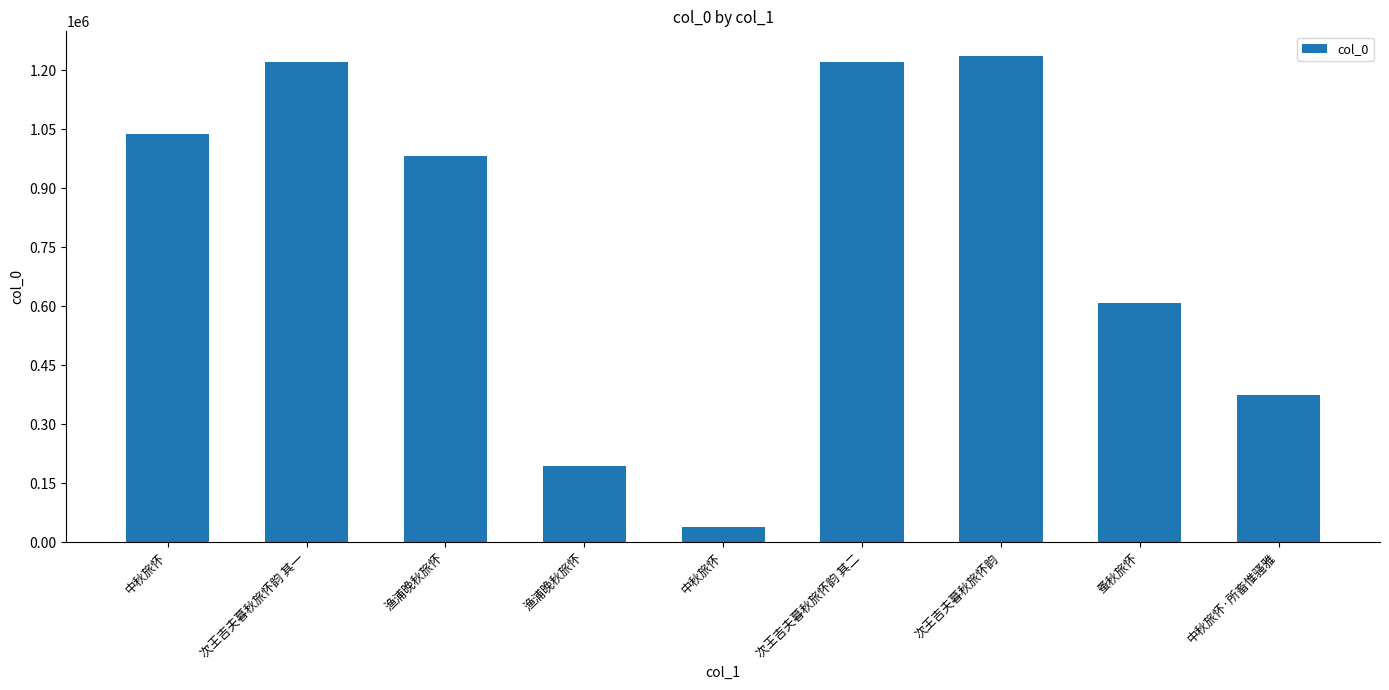

How many values are below 981767?

4